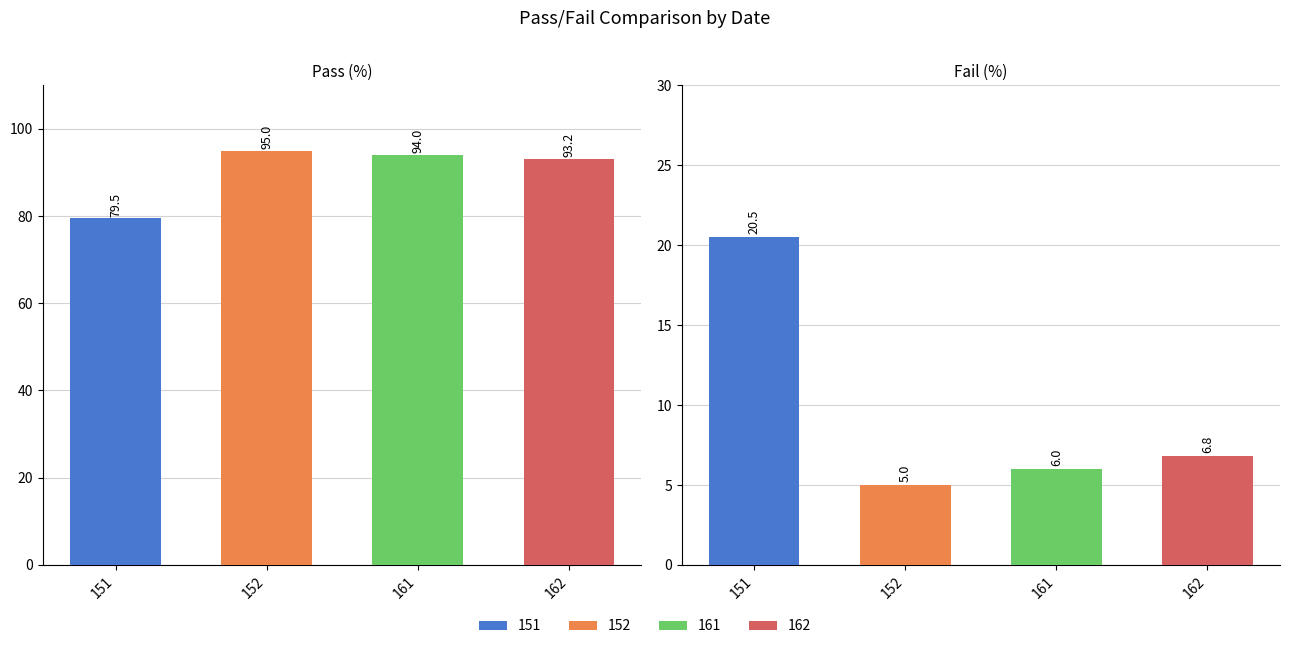

What is the approximate value of Pass at 151?

79.5